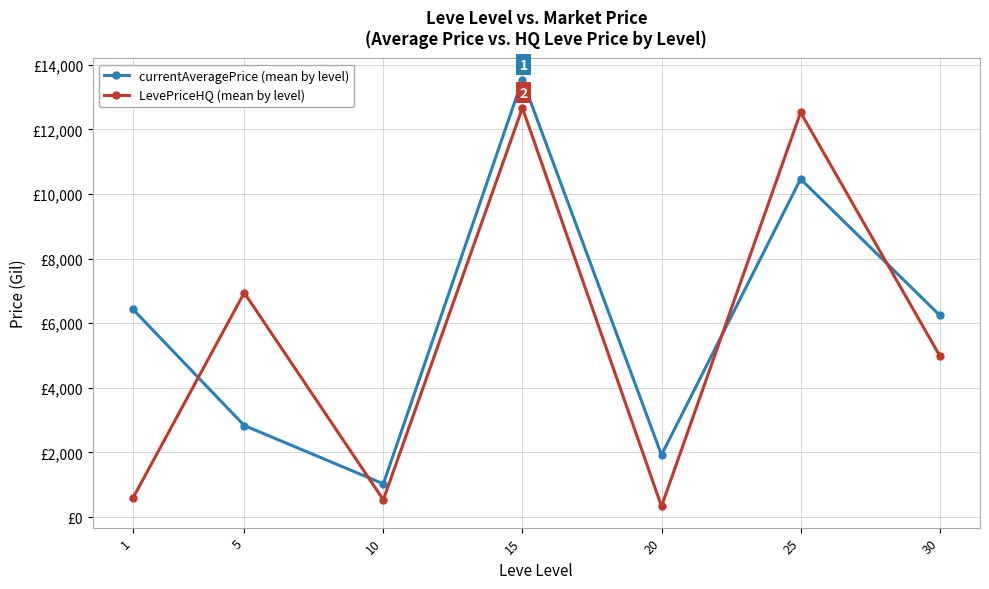

Rank the series by their average value, from lowest to highest.

LevePriceHQ (mean by level), currentAveragePrice (mean by level)